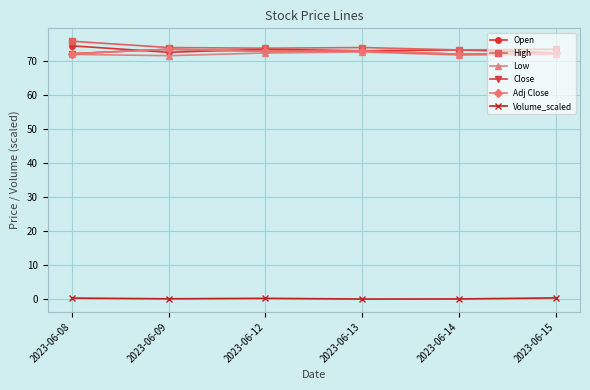

Does the chart have visible grid lines?

Yes